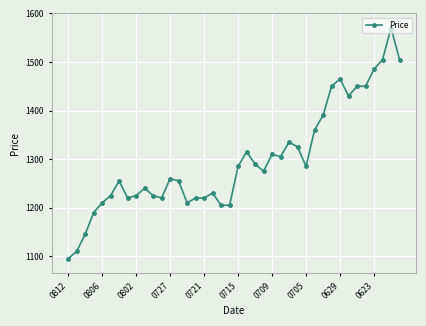

How many categories are shown in the chart?

40